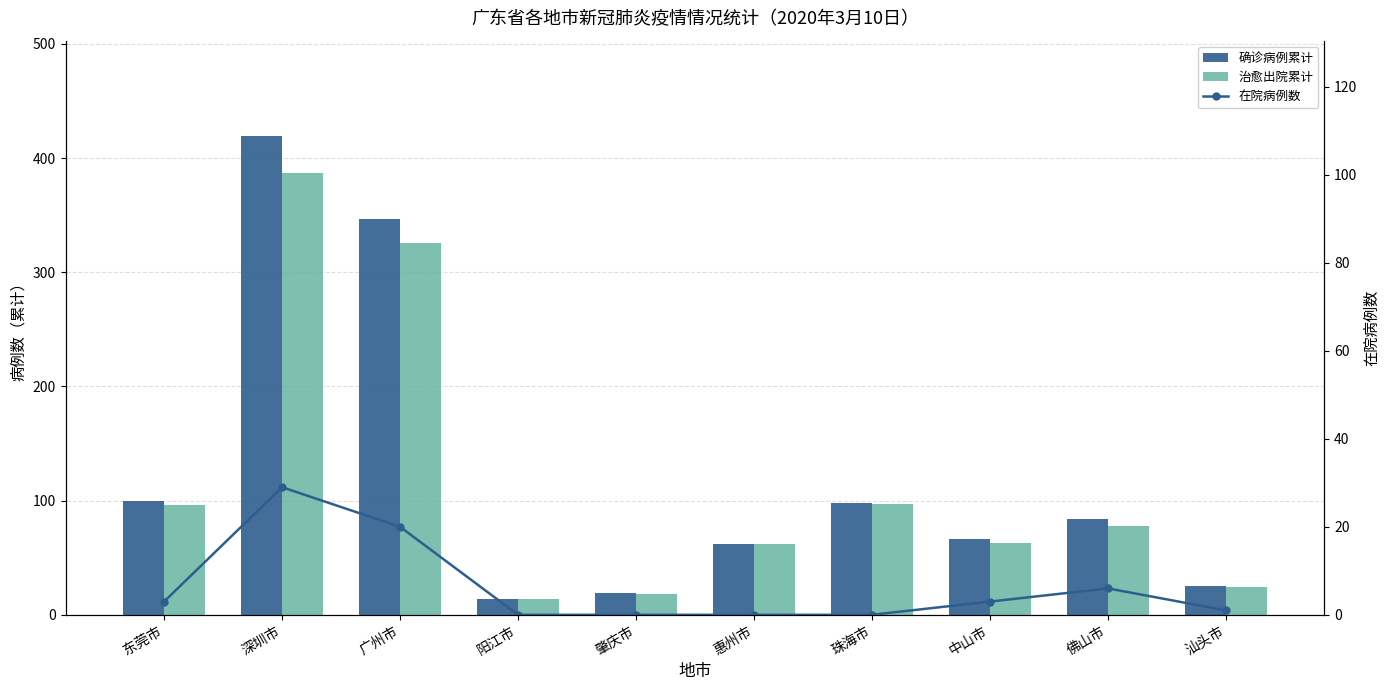

Which series has the largest range (max minus min)?

确诊病例累计